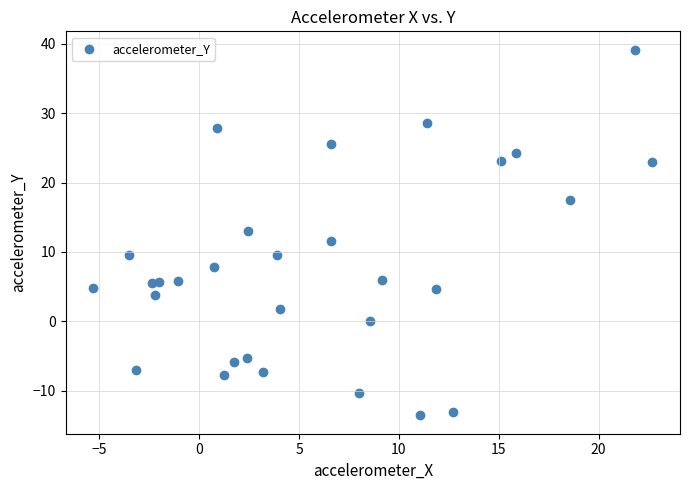

What is the range of Y values (max minus min)?

52.8